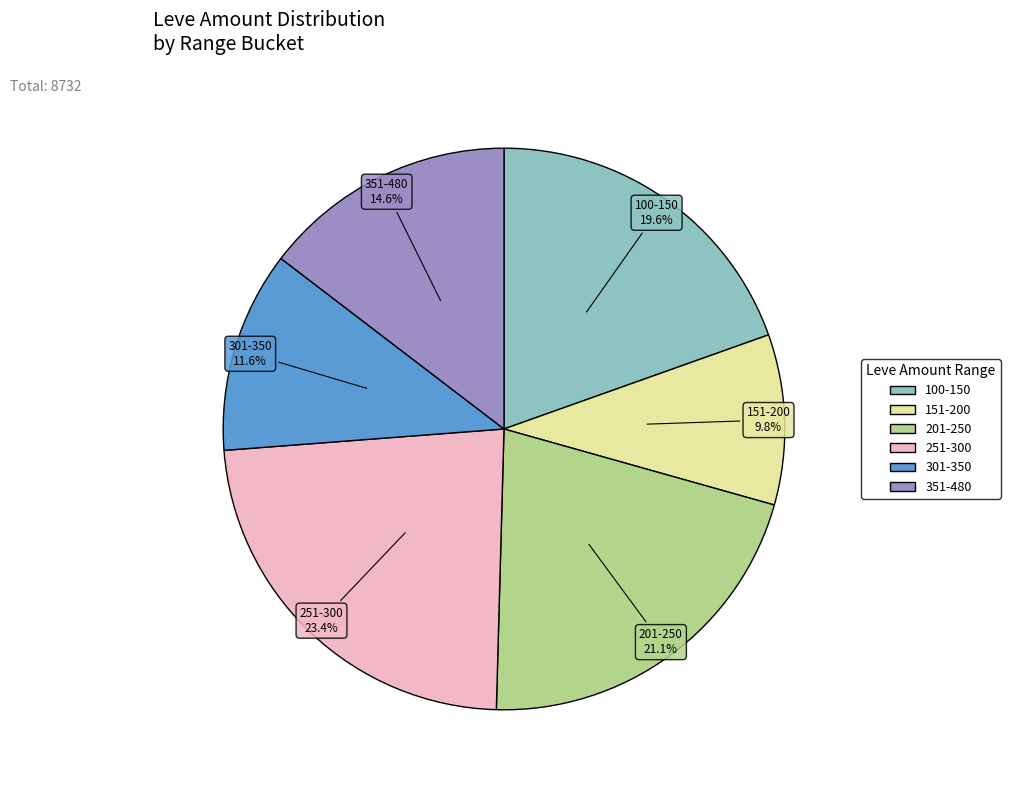

Does any single category account for the majority?

No